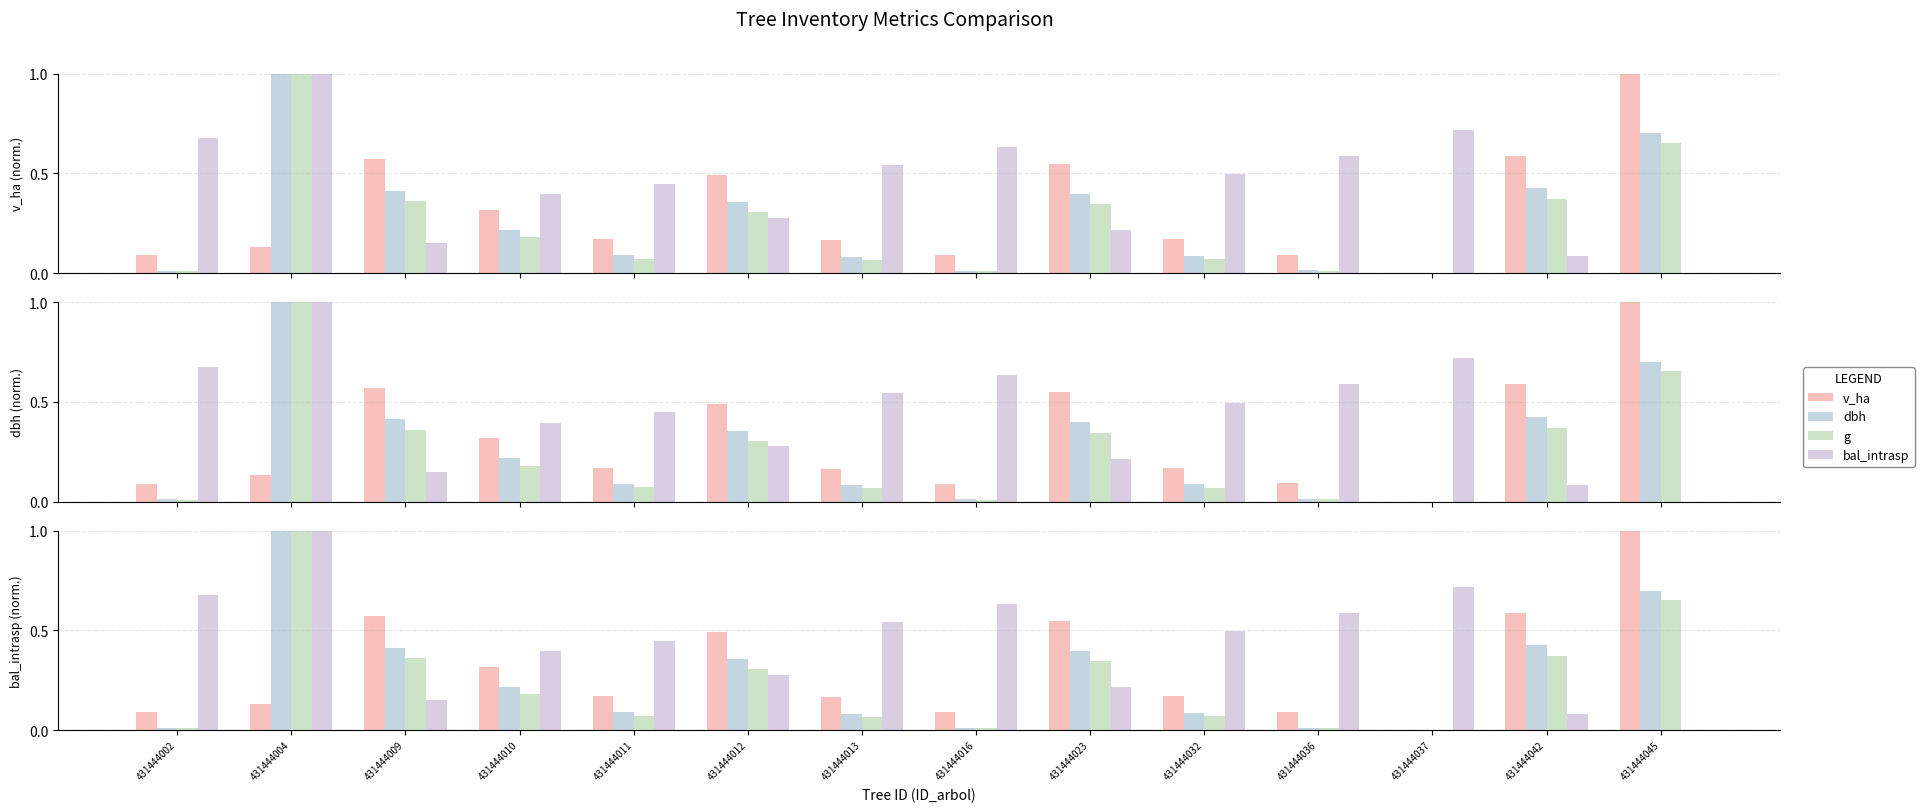

Which category has the highest value in the v_ha series?

431444045